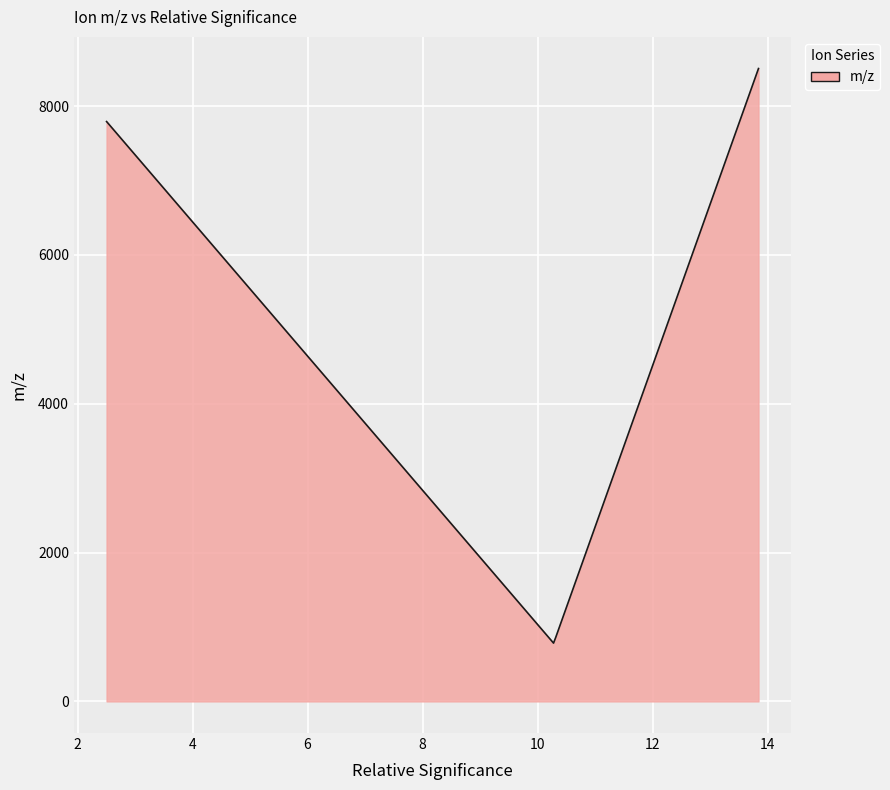

What is the greatest value displayed?

8503.6